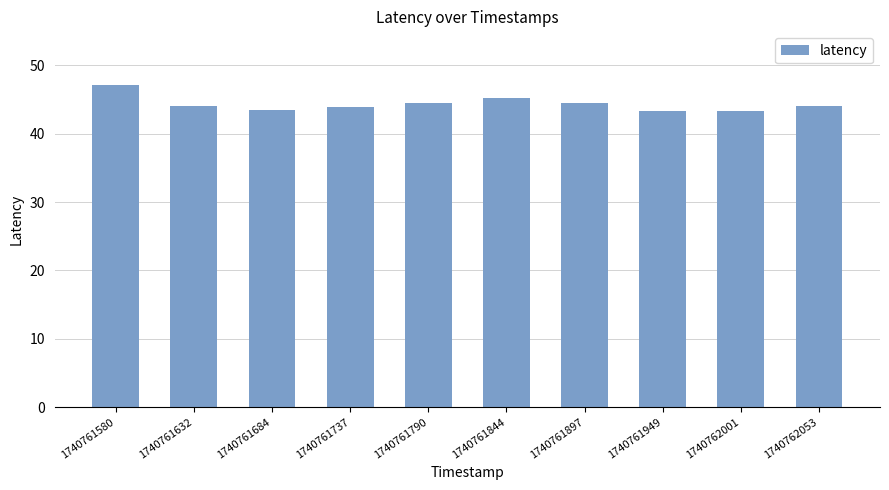

What is the value of the 1st bar from the left?

47.1